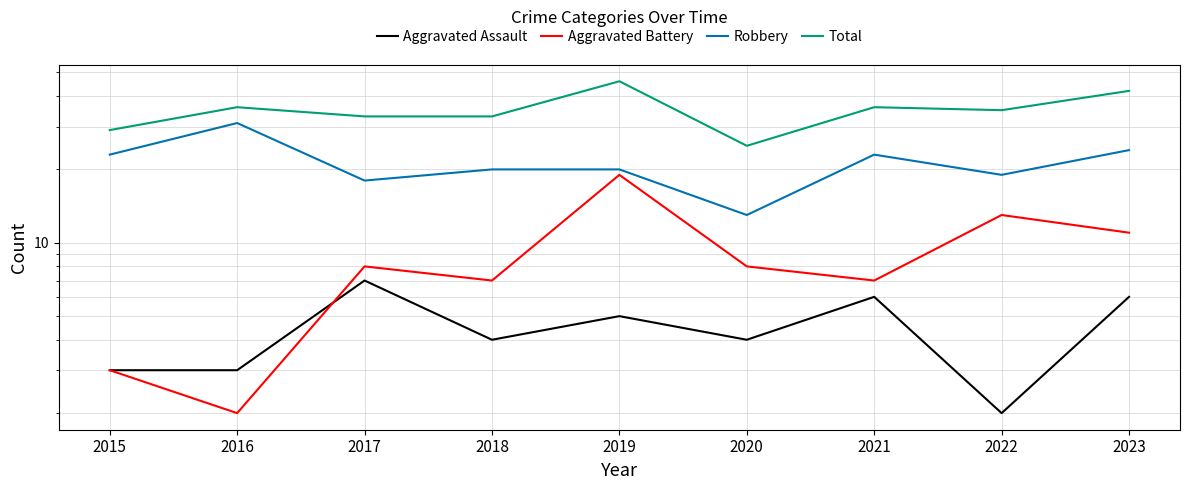

Between 2015 and 2021, which series saw the biggest shift?

Total